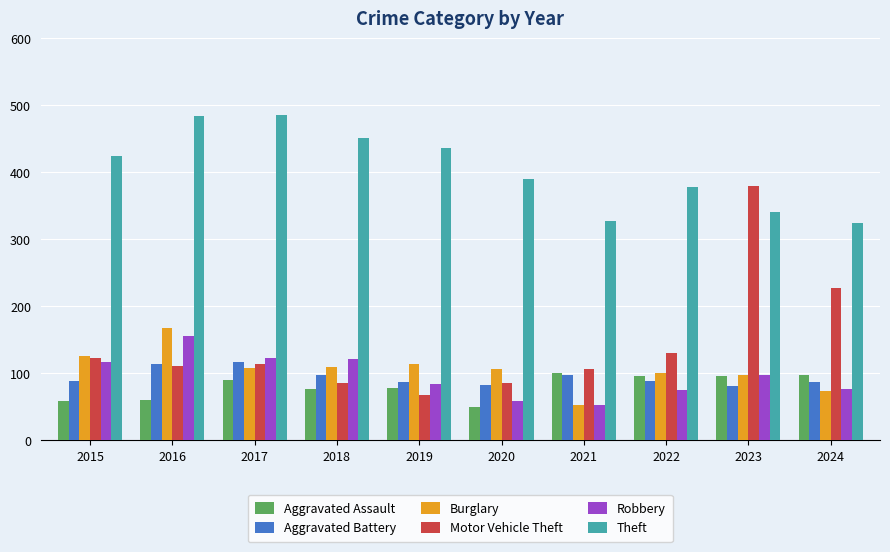

Count the number of data series in this chart.

6